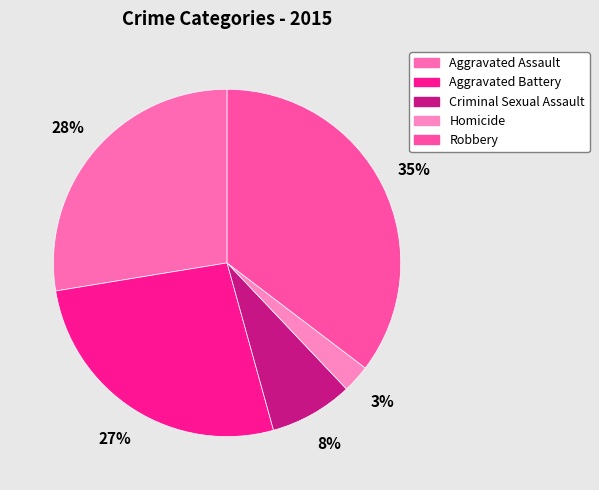

To the nearest percent, what is the average slice percentage?

20%